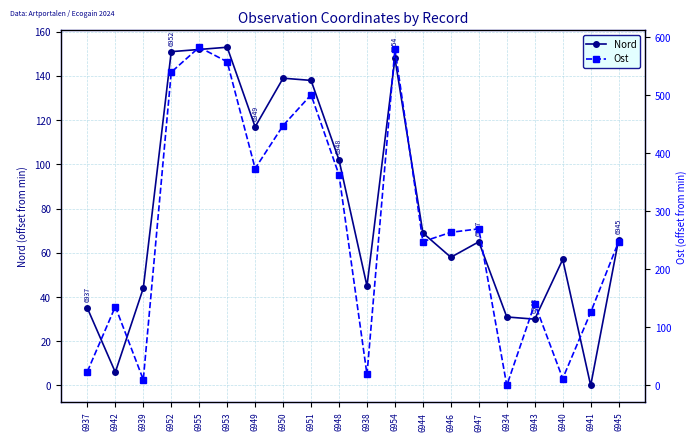

How many lines are shown in the chart?

2